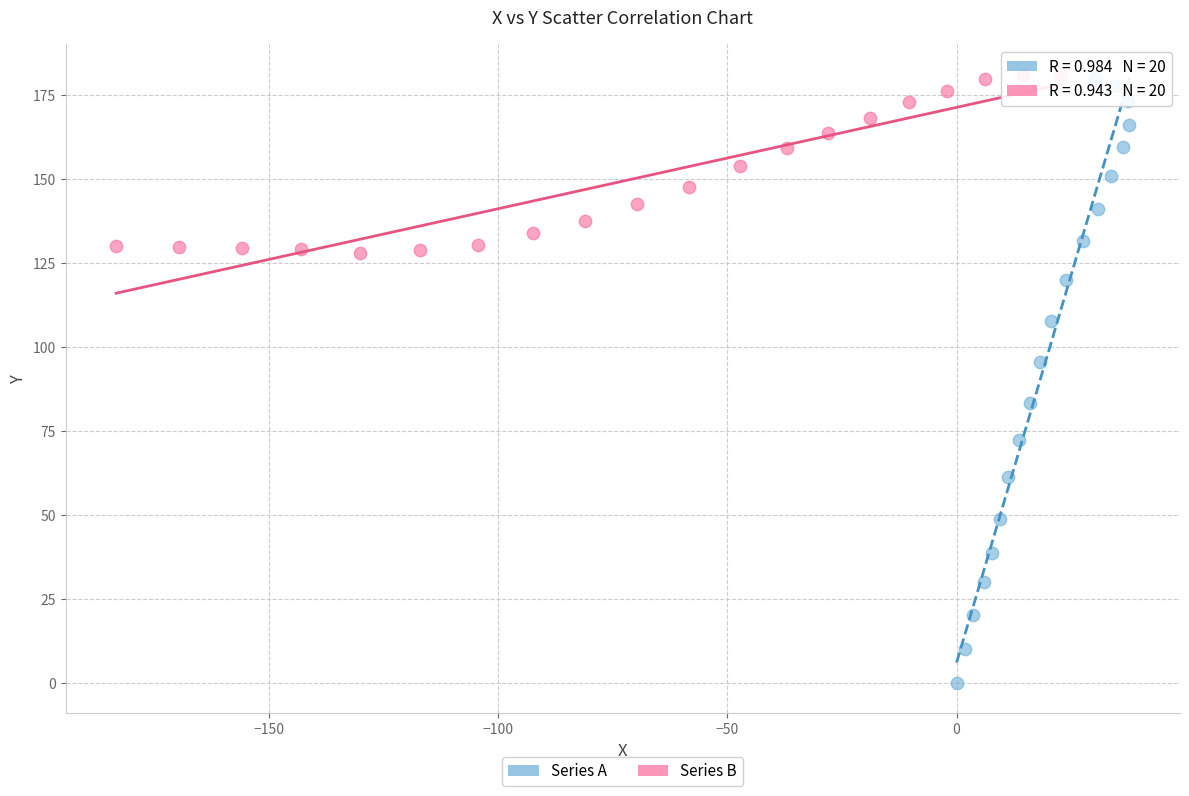

Which series contains the lowest Y value?

Series A